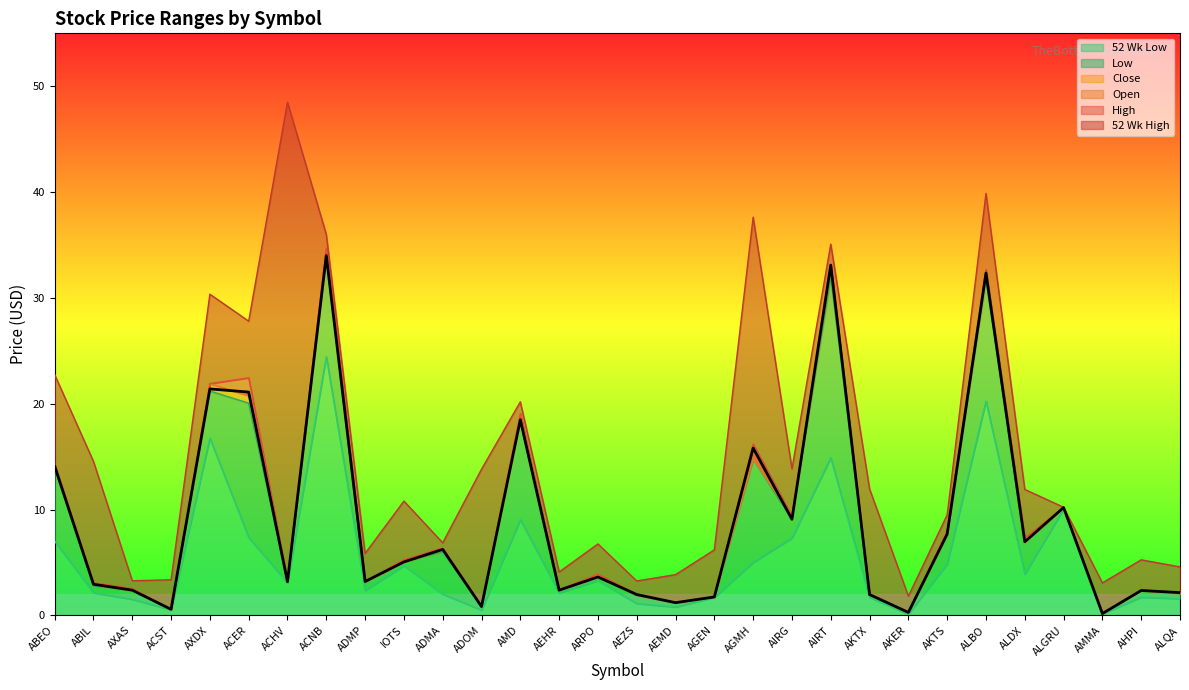

Where is the first local minimum for Open?

ACST